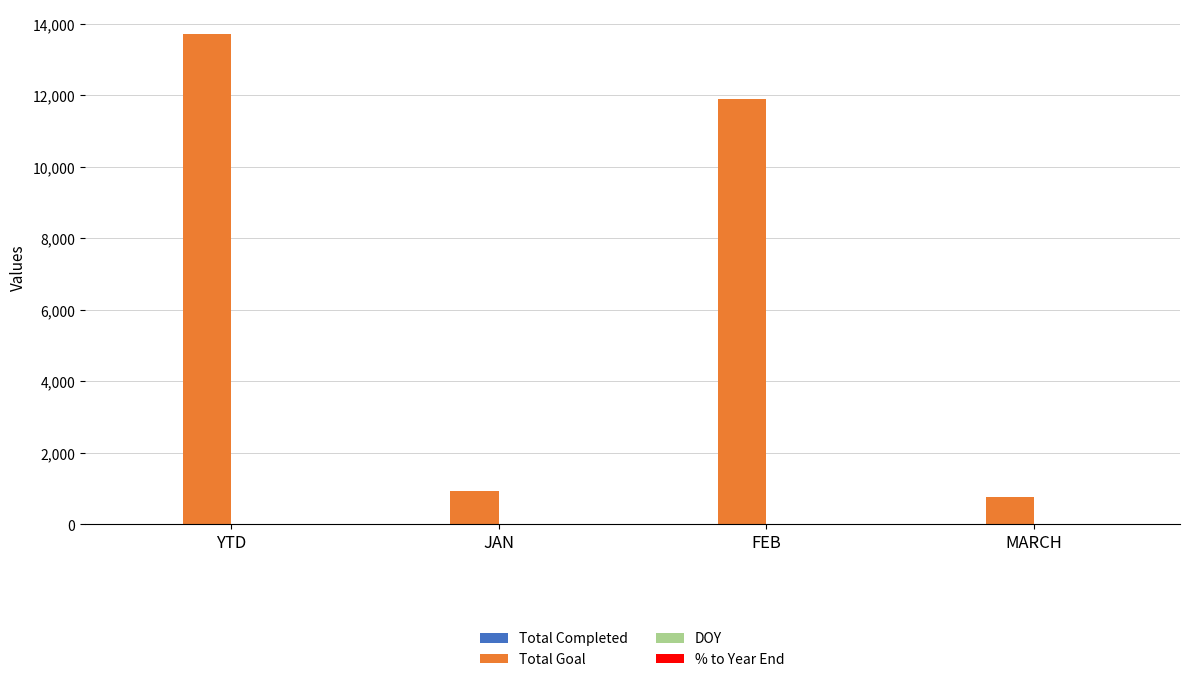

Is it true that Total Goal equals 753.0 at MARCH?

True